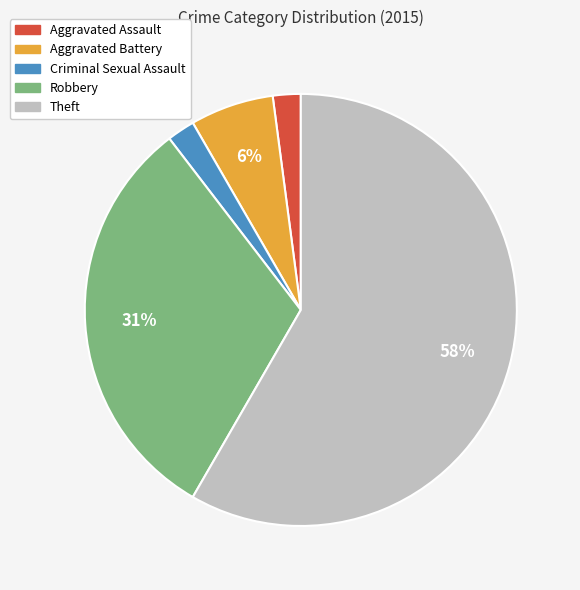

The Aggravated Assault slice represents 2% of the pie. True or false?

True